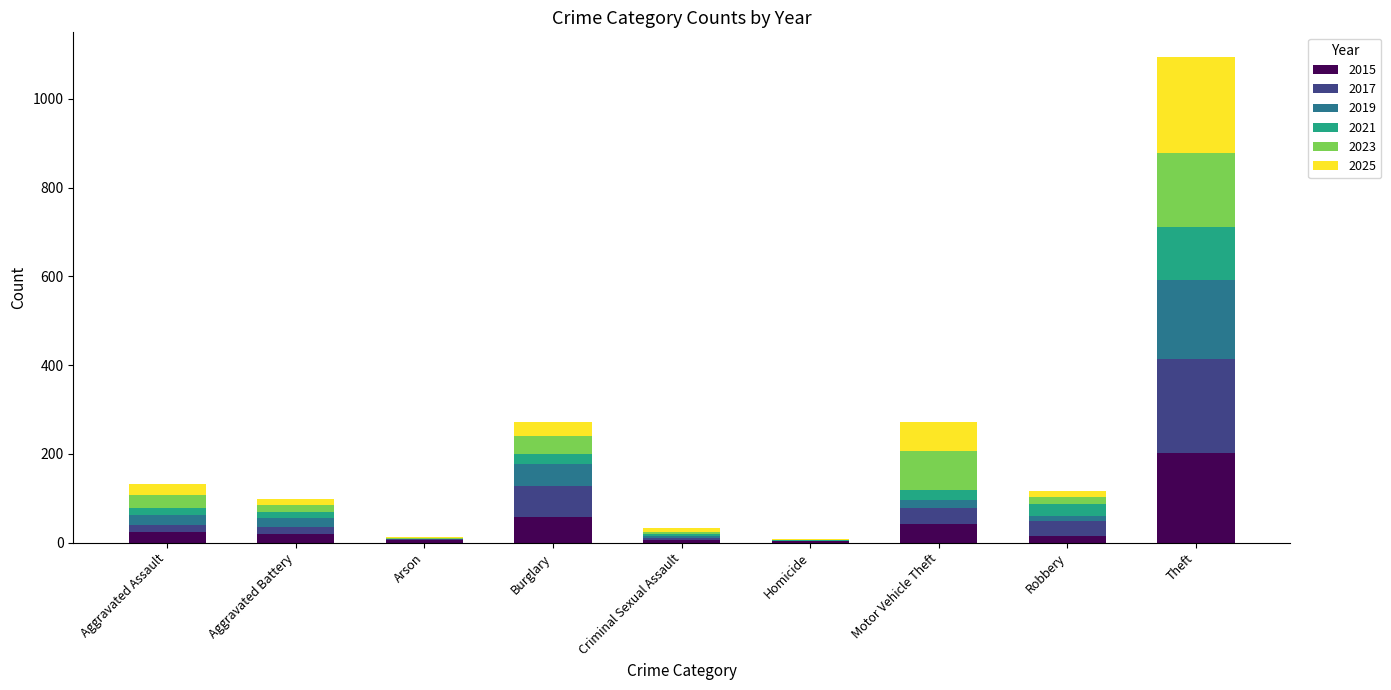

At which category is the sum across all series the highest?

Theft